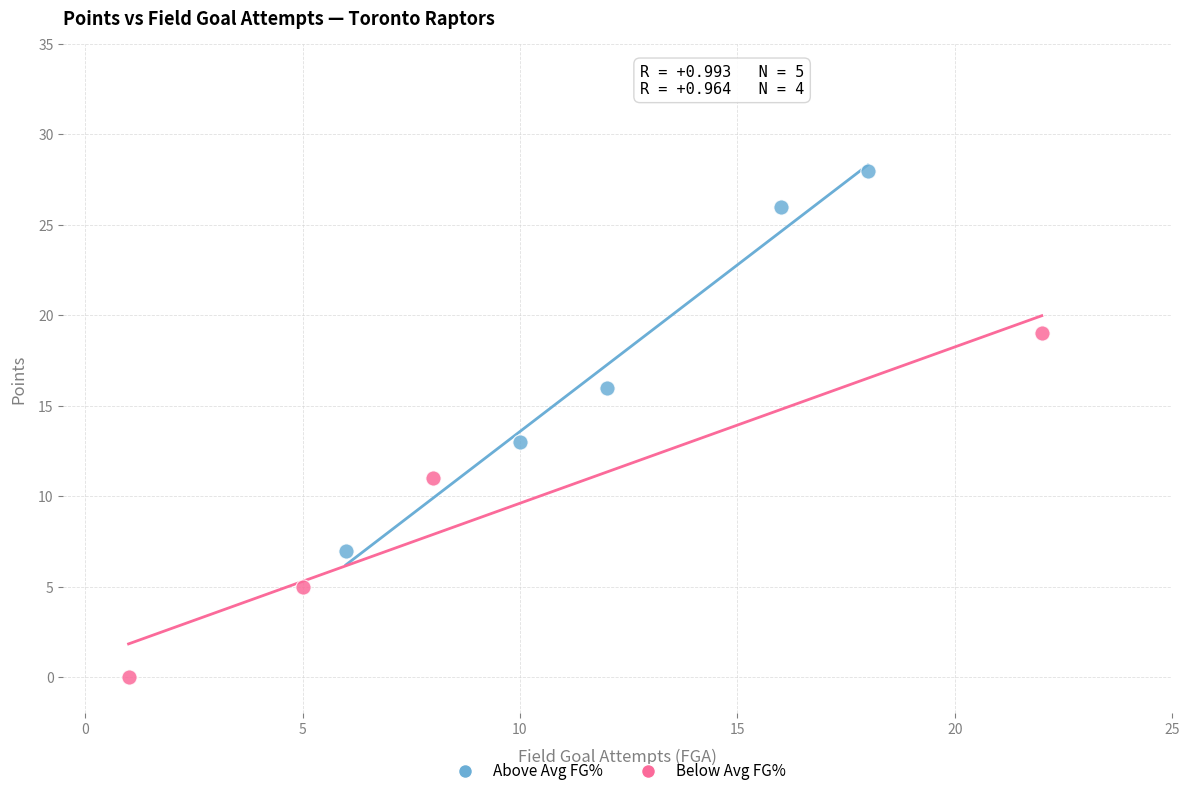

Which series contains the lowest Y value?

Below Avg FG%